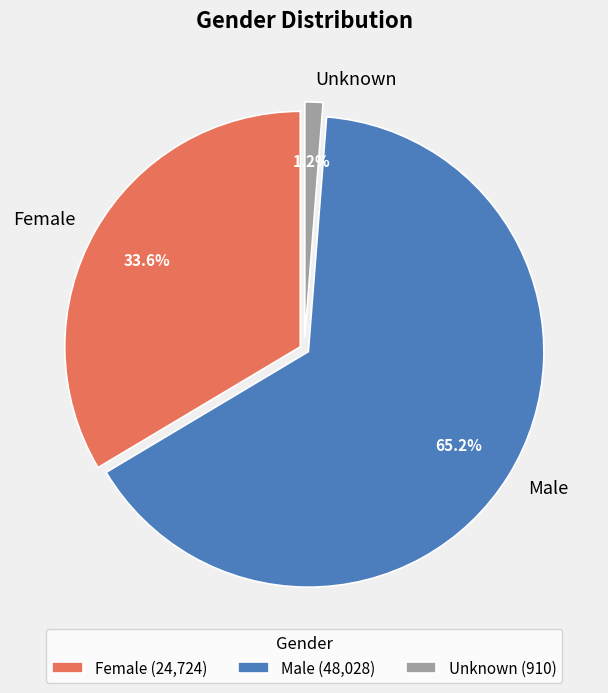

To the nearest percent, what is the average slice percentage?

33%